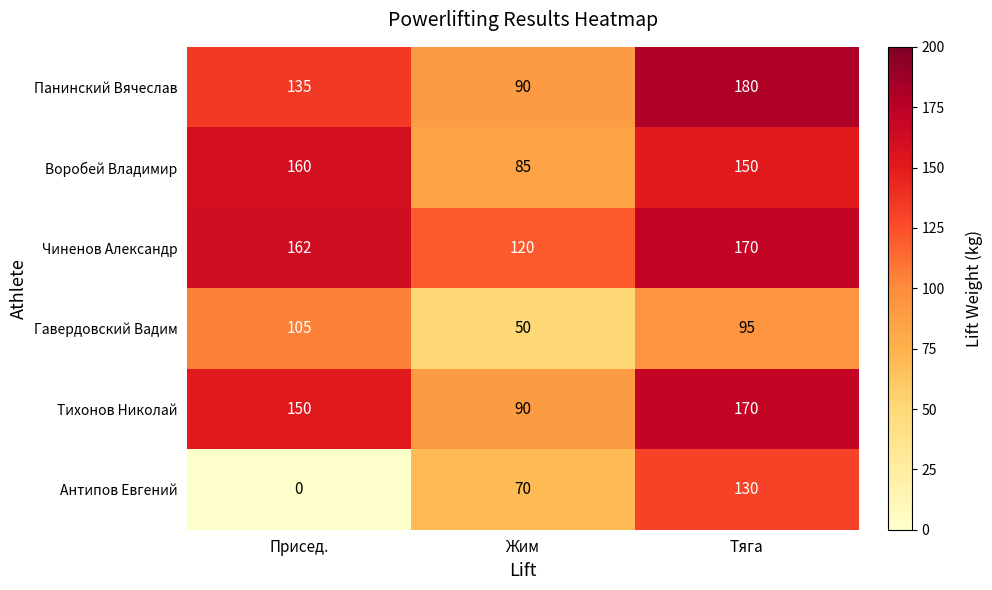

Count the Воробей Владимир values in the range 85 to 160.

3